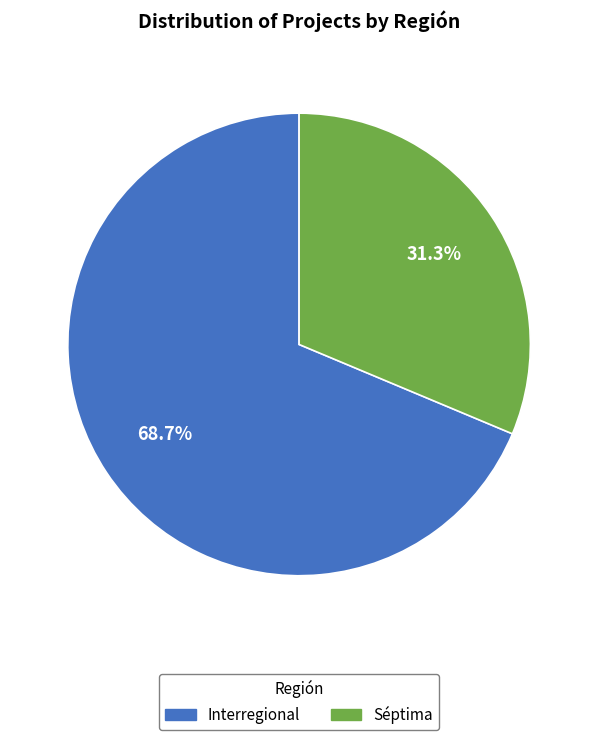

To the nearest percent, what is the difference between the Séptima and Interregional slice percentages?

37%